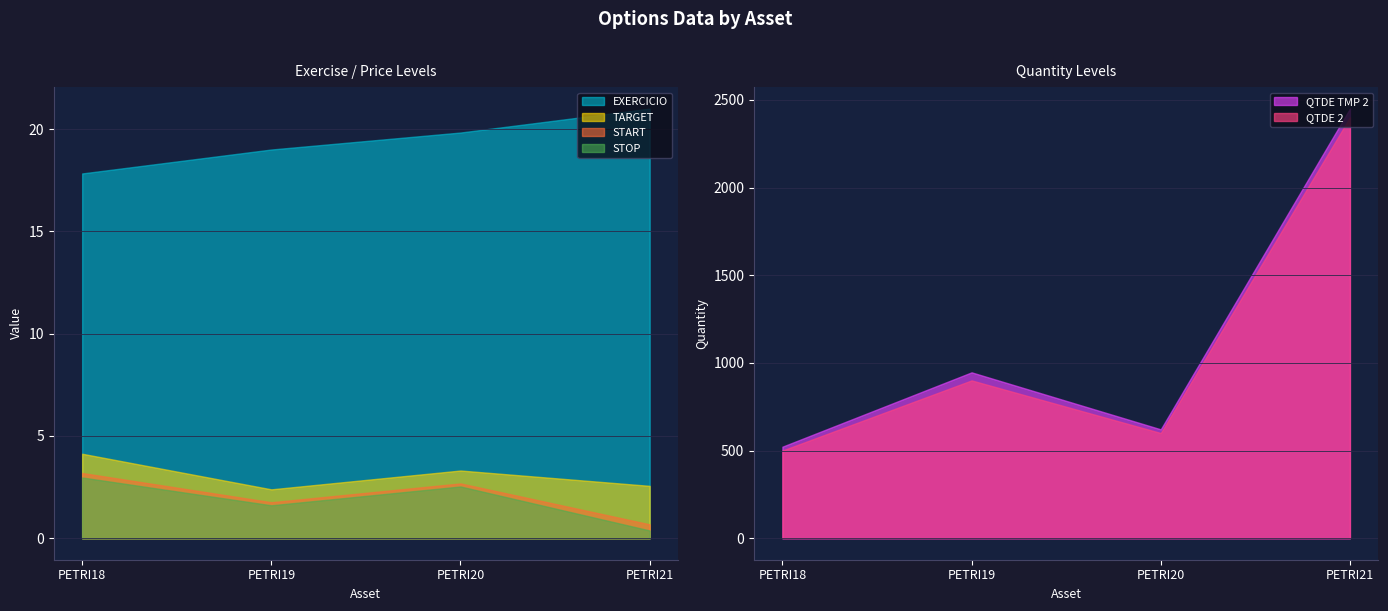

What value does the QTDE 2 series have at PETRI20?

600